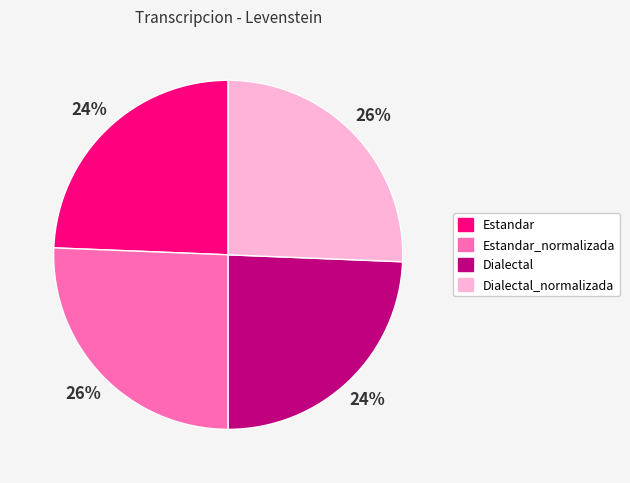

Is it true that Estandar is 11% of the pie?

False